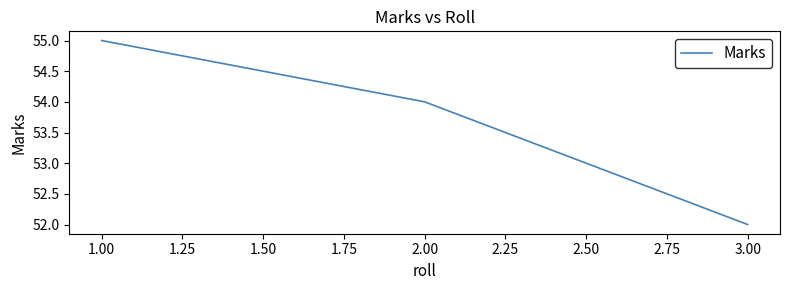

Where does the data first go above 54?

1.00